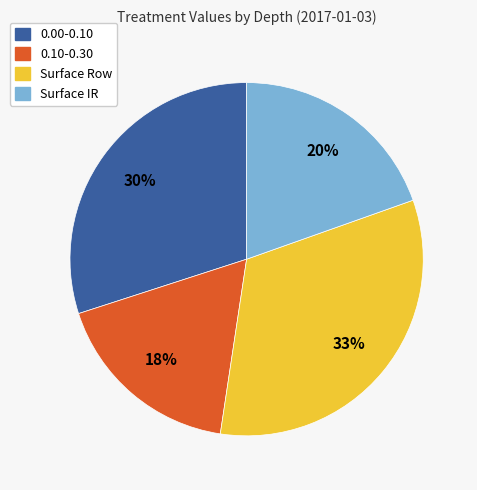

To the nearest percent, what is the average slice percentage?

25%